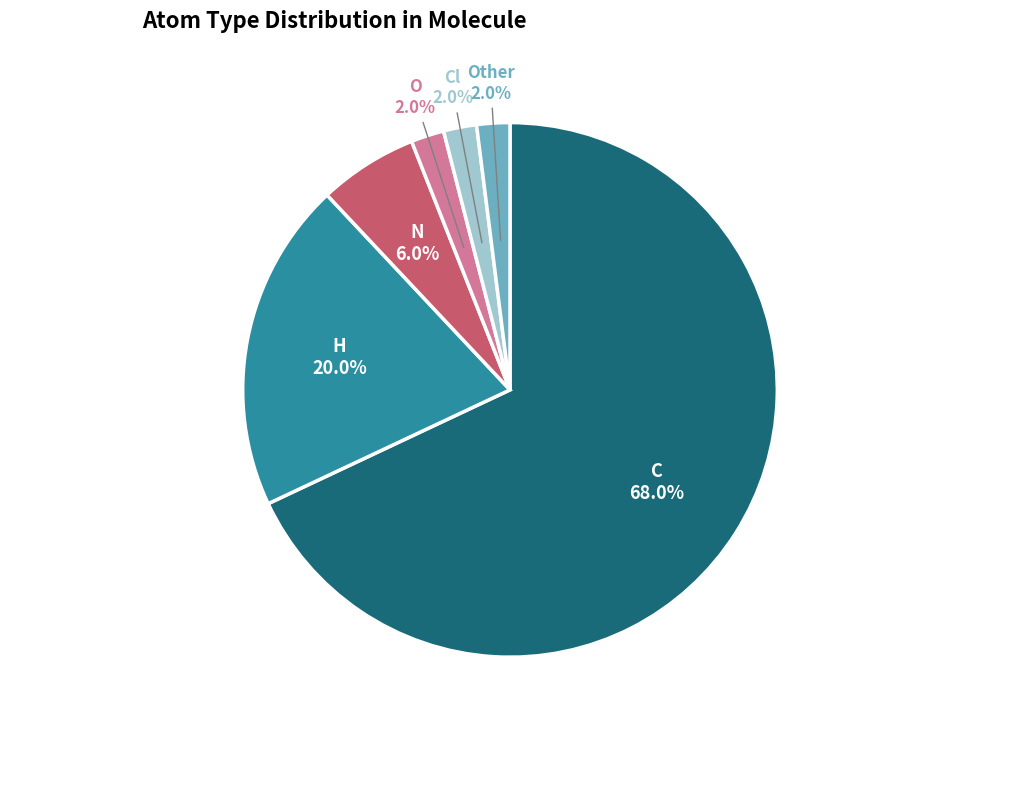

Count the number of slices in the pie.

6